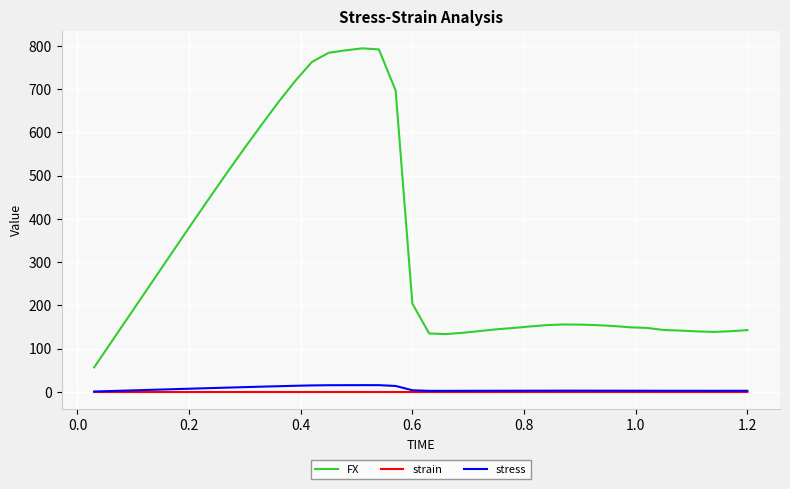

Which series has the widest spread of values?

FX